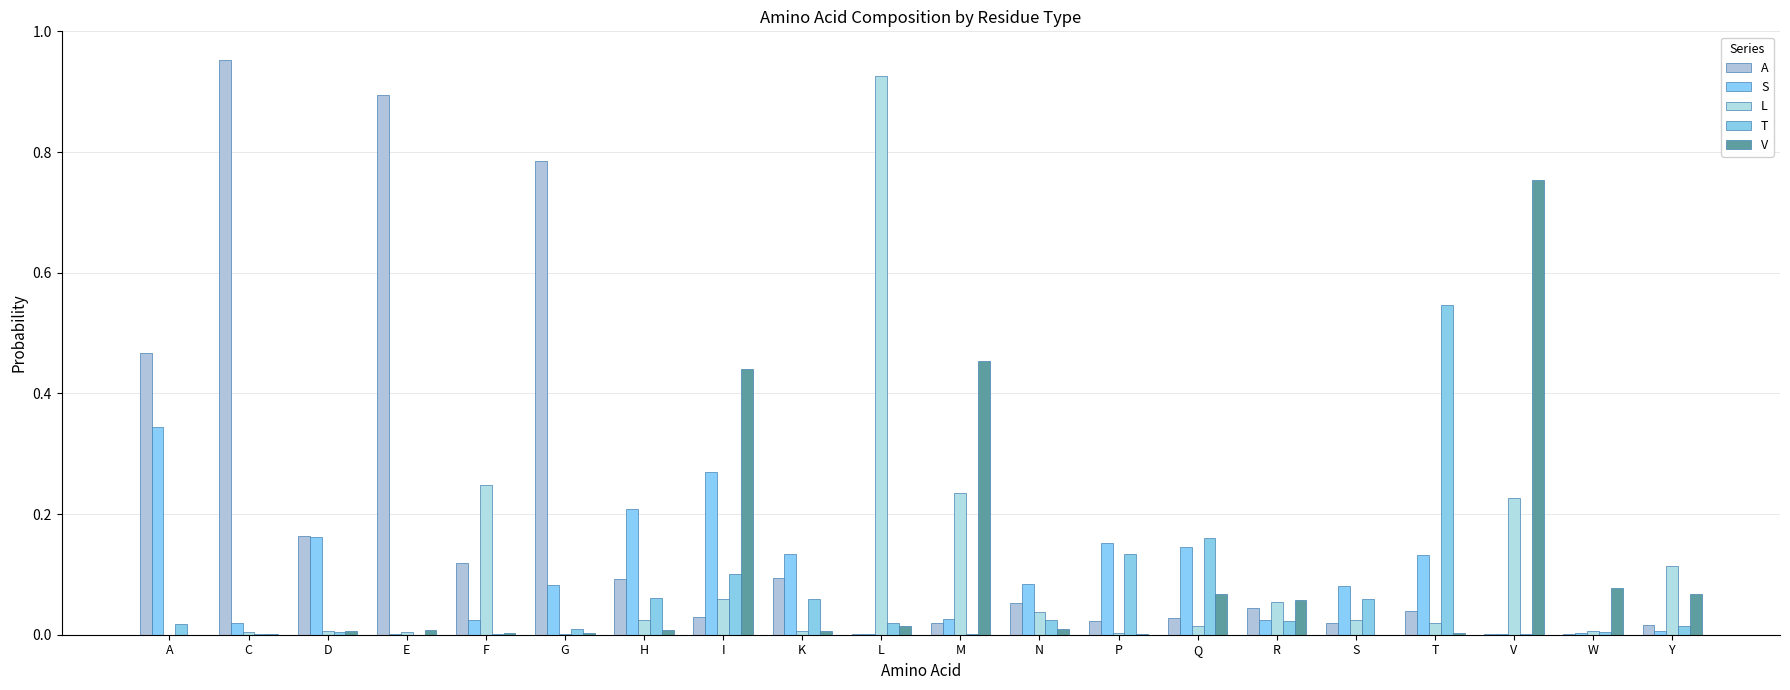

Is it true that L equals 0.2 at Y?

False